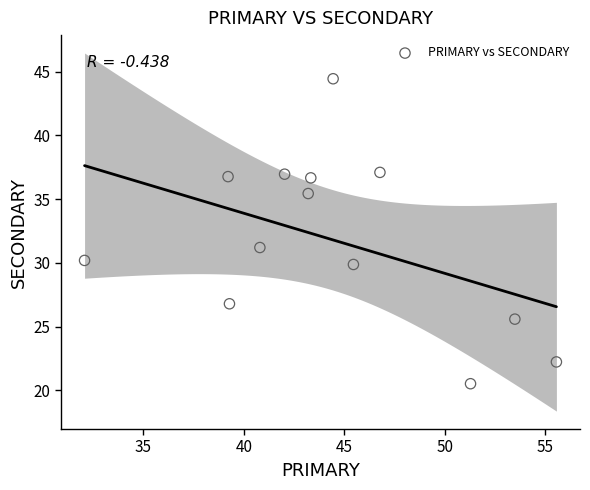

What is the range of X values (max minus min)?

23.5